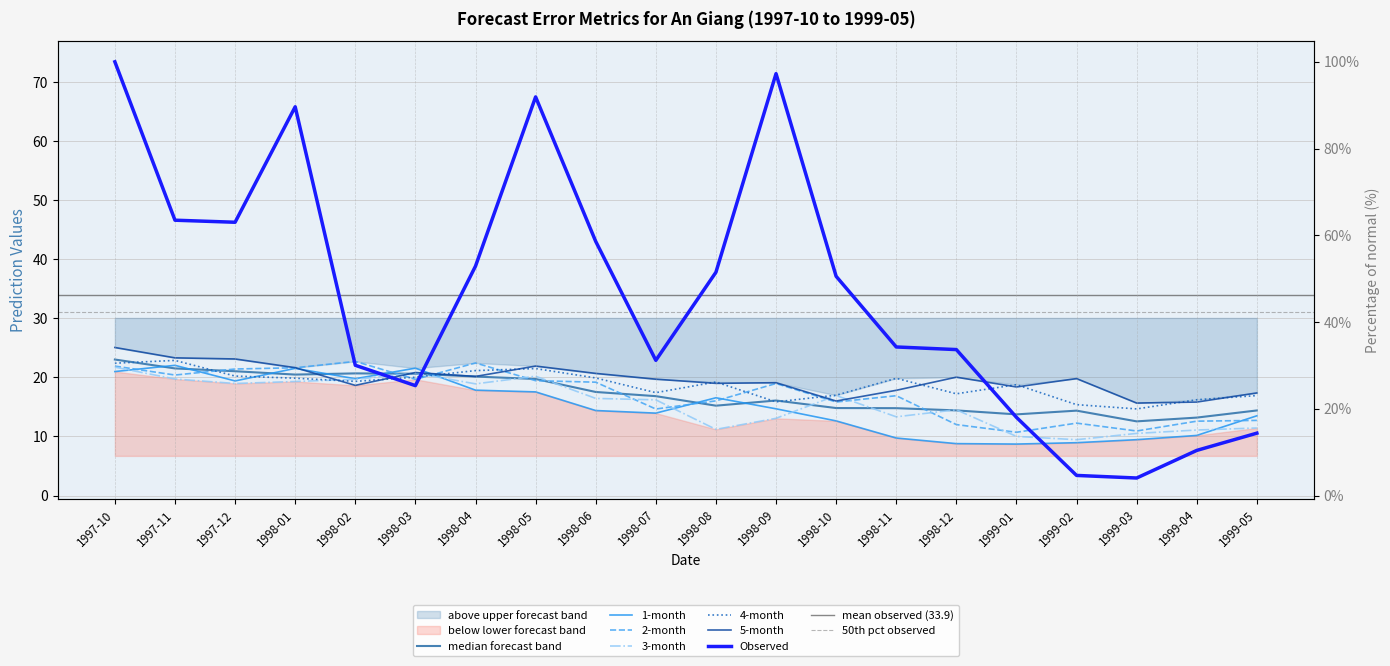

How many times do 2-month and Observed cross each other?

3